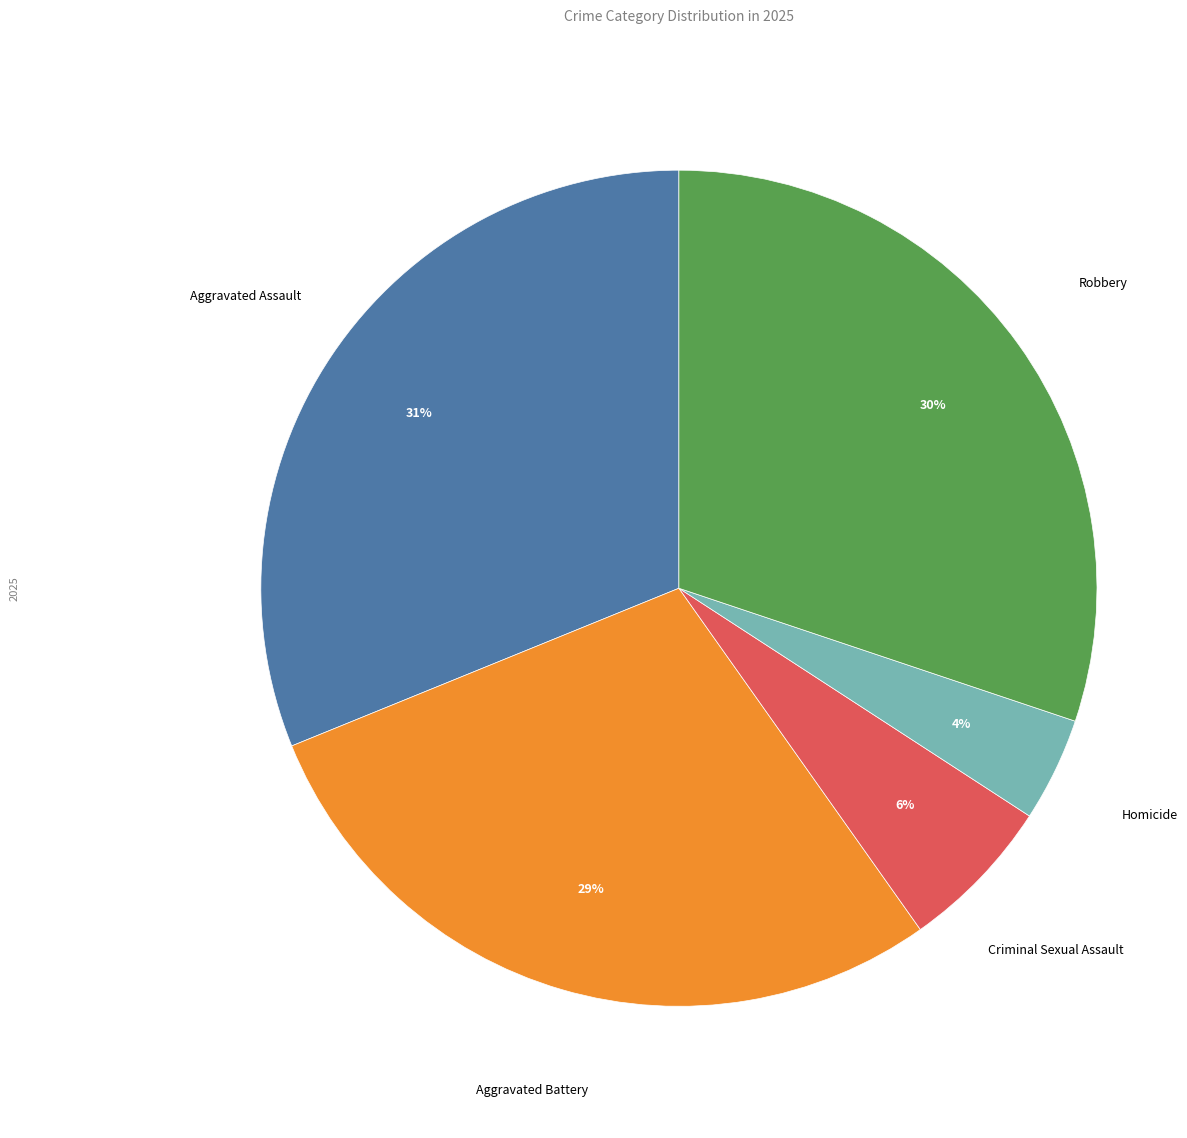

To the nearest percent, what is the average slice percentage?

20%